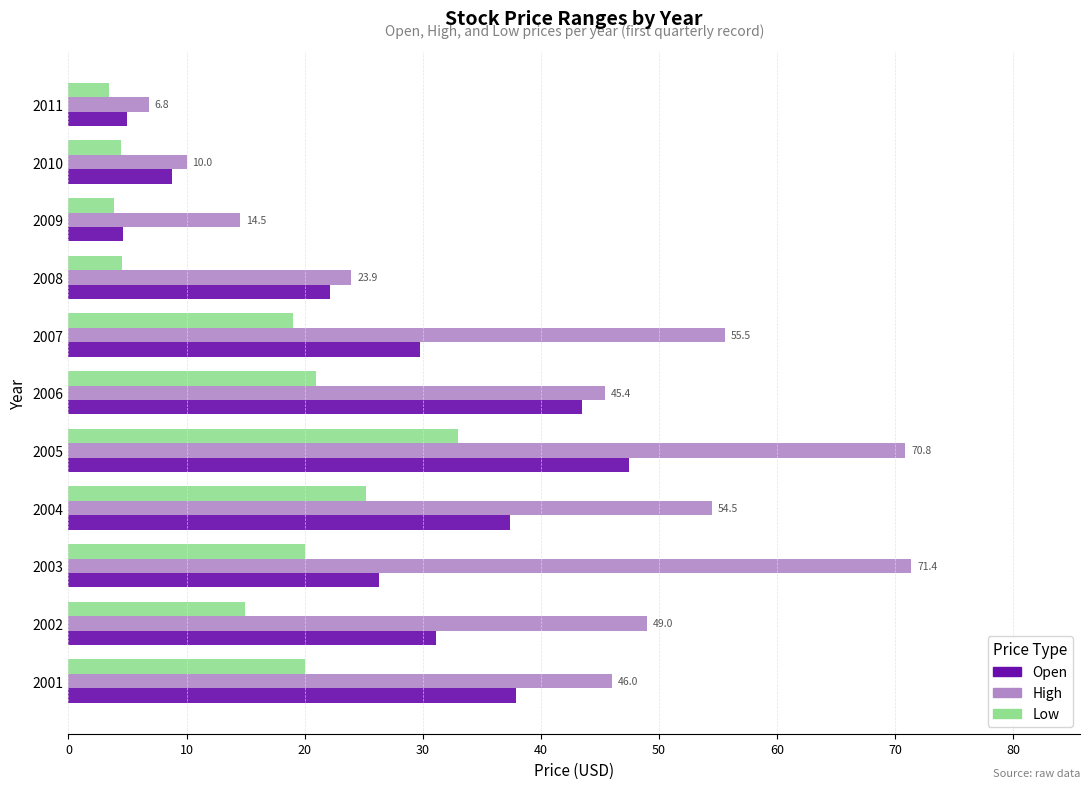

At which label is High closest to 39?

2006